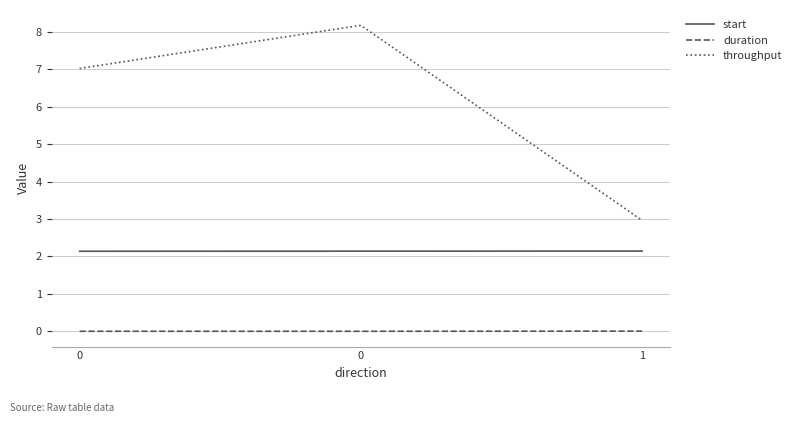

How many lines are shown in the chart?

3